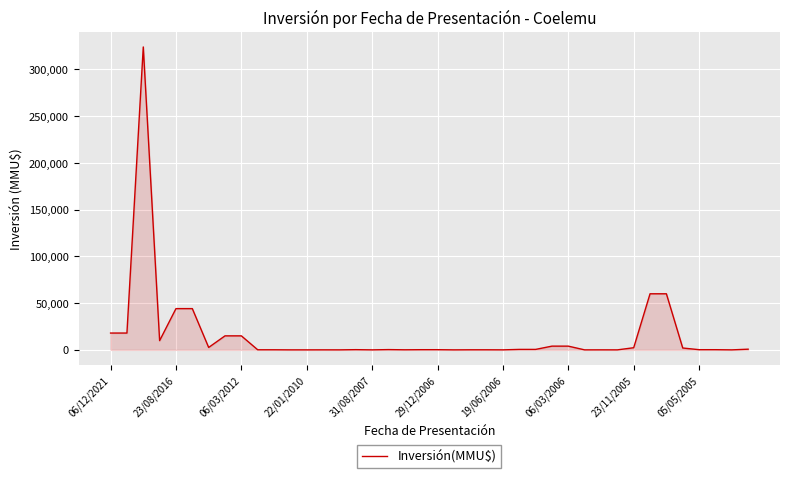

How many values are below 234?

20